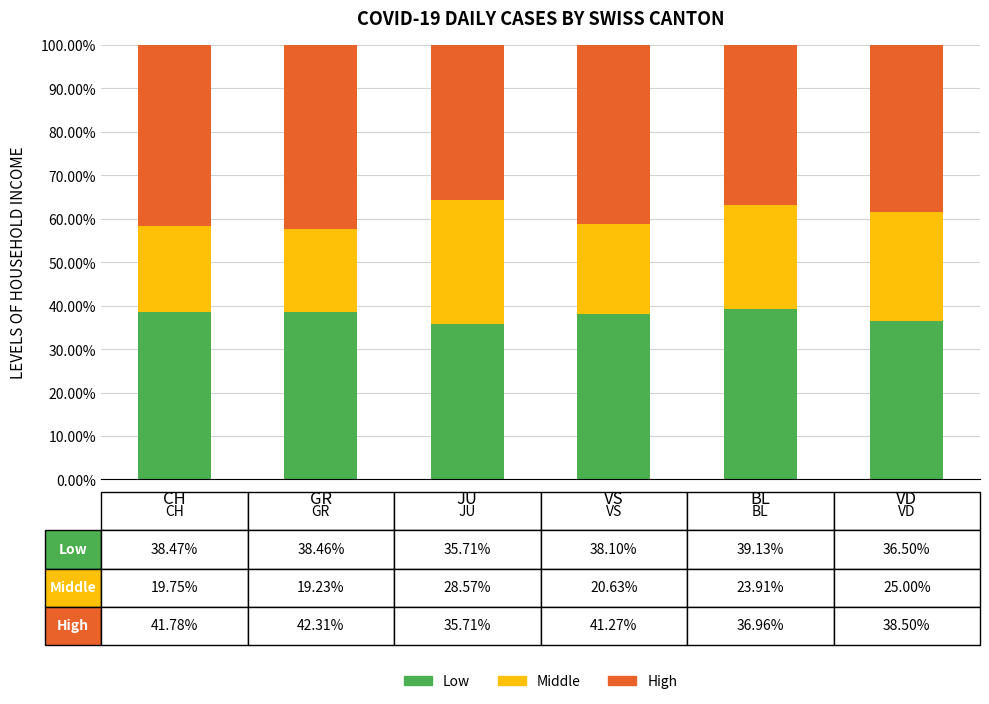

What are all the series names shown in the legend?

Low, Middle, High